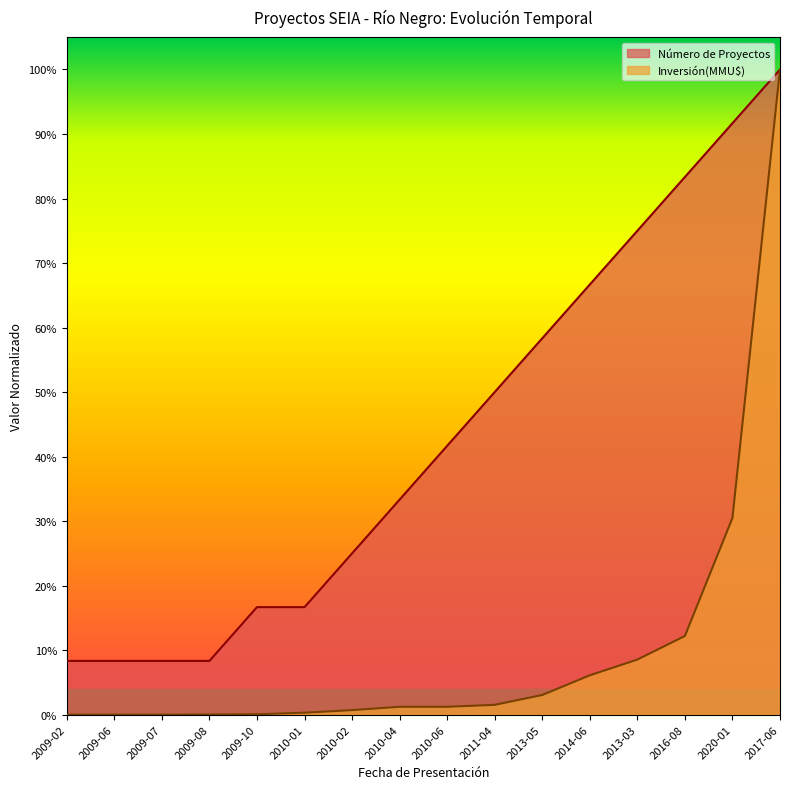

List the series in order of their peak value, lowest first.

Número de Proyectos, Inversión(MMU$)